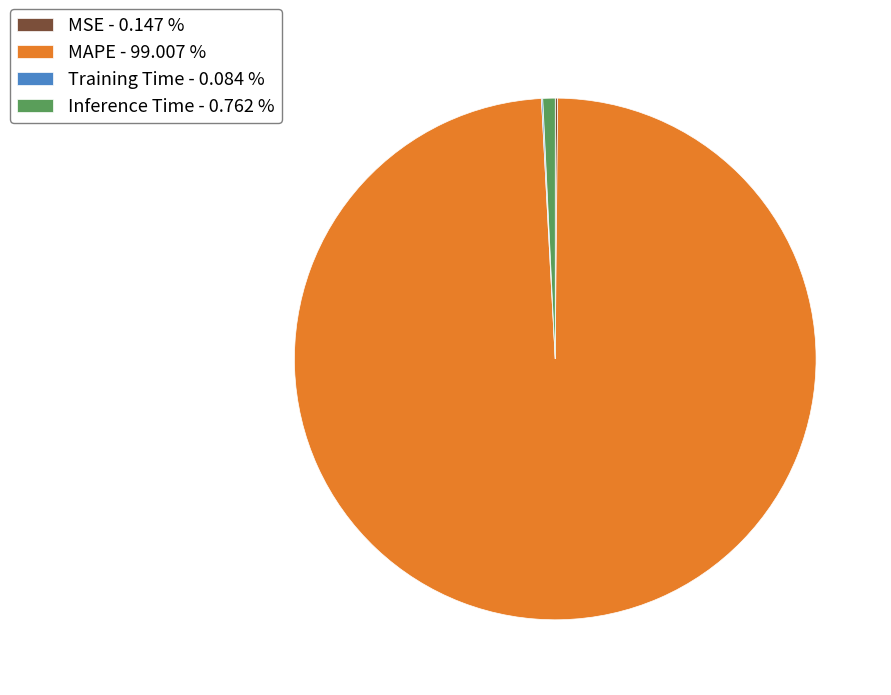

Is the sum of Inference Time - 0.762 % and MAPE - 99.007 % greater than half?

Yes